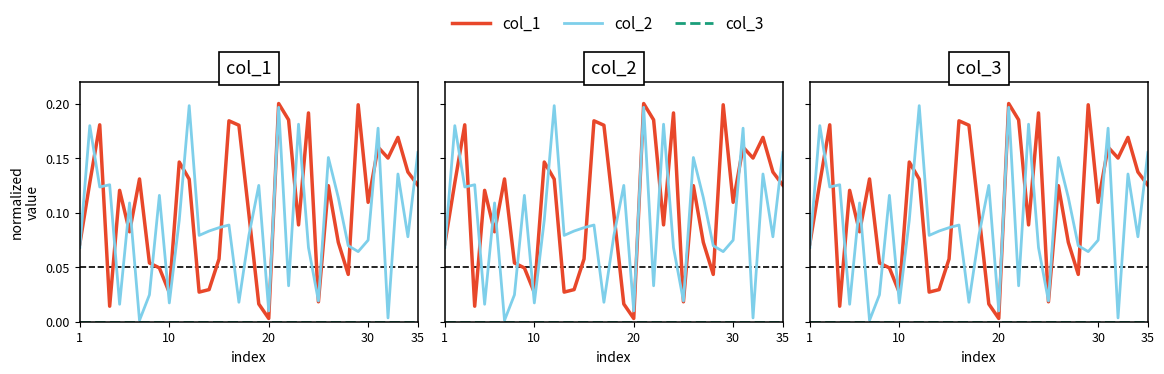

The value of col_2 at 5 is 0.1. True or false?

False